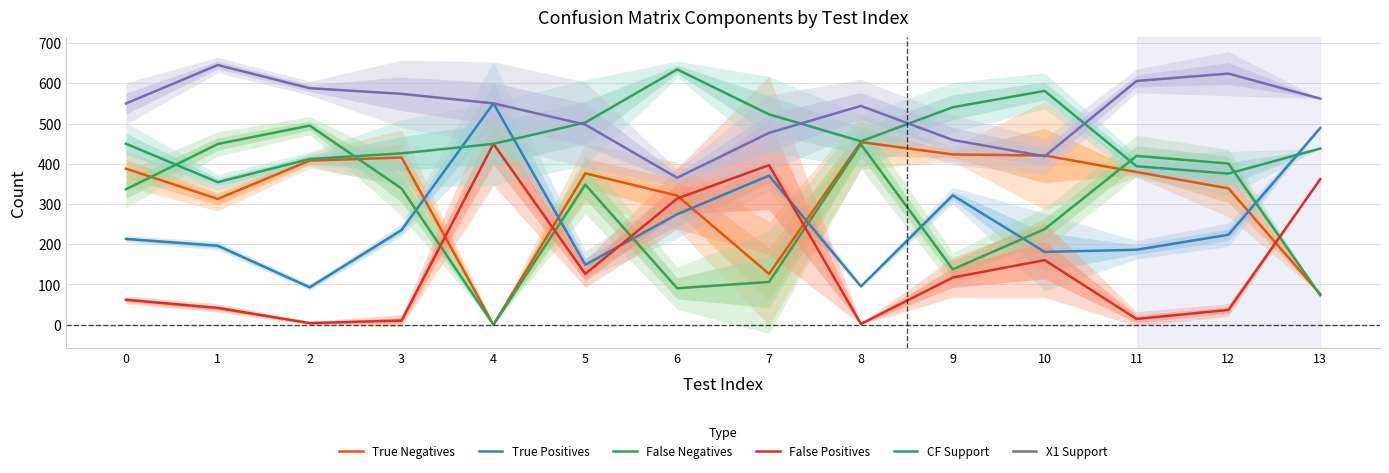

Reading left to right, extract all data points from this chart.

True Negatives: 388.0	312.7	408.0	415.7	0.0	376.3	321.0	126.3	454.0	423.3	420.7	379.7	339.0	76.0
True Positives: 213.3	196.3	93.0	235.3	550.3	149.0	274.7	370.7	95.3	321.7	181.0	186.3	223.7	489.0
False Negatives: 336.7	449.3	495.0	338.7	0.0	348.3	90.7	106.3	448.7	137.7	237.7	419.7	400.7	73.0
False Positives: 62.0	41.7	4.0	10.3	449.7	126.3	313.7	396.7	2.0	117.3	160.7	14.3	36.7	362.0
CF Support: 450.0	354.3	412.0	426.0	449.7	502.7	634.7	523.0	456.0	540.7	581.3	394.0	375.7	438.0
X1 Support: 550.0	645.7	588.0	574.0	550.3	497.3	365.3	477.0	544.0	459.3	418.7	606.0	624.3	562.0